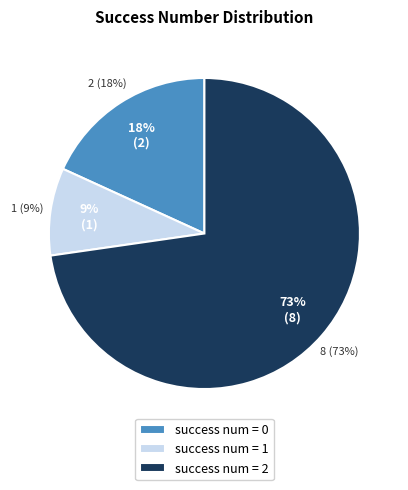

To the nearest percent, what is the average slice percentage?

33%